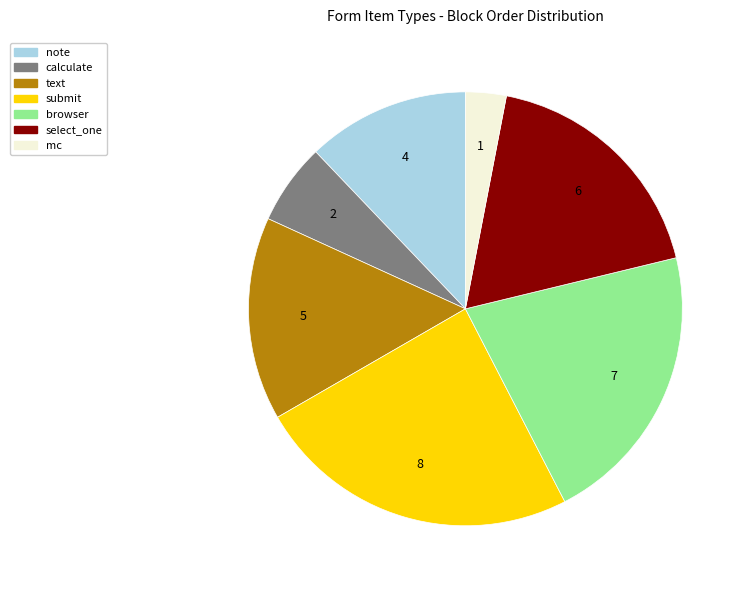

What is the smallest slice in the pie chart?

mc